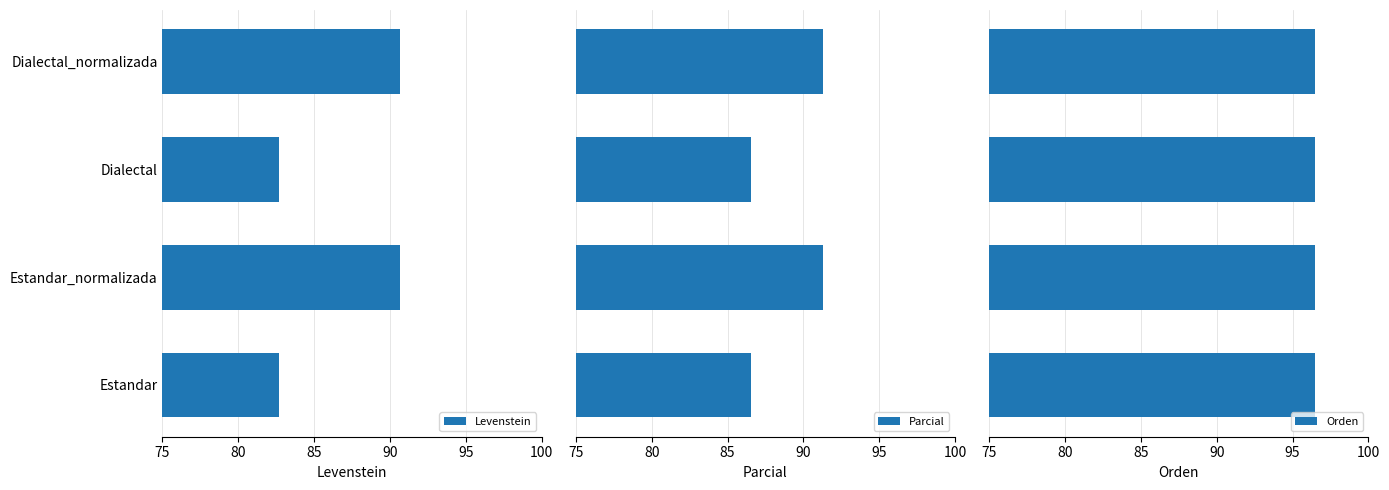

How many bars are there in each group?

3